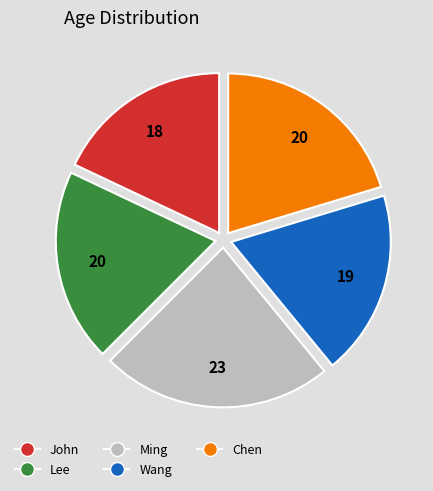

Count the number of slices in the pie.

5